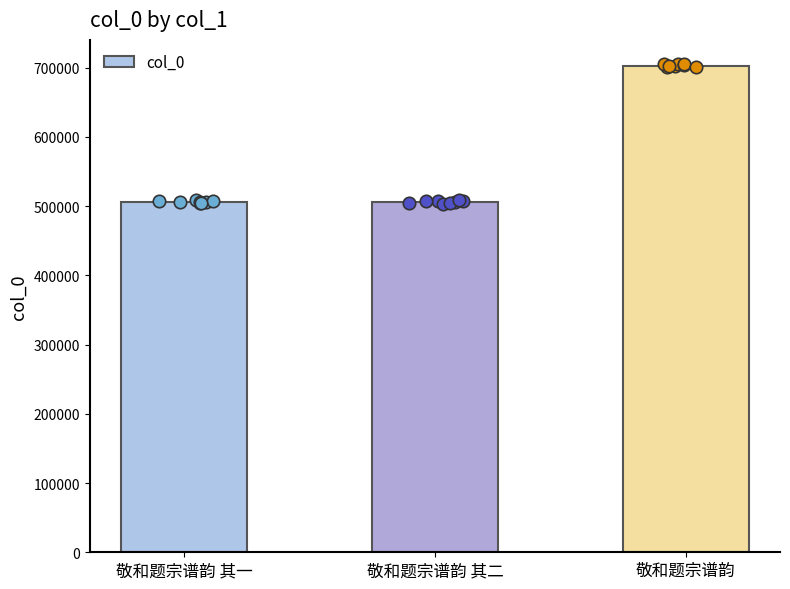

Between 敬和题宗谱韵 and 敬和题宗谱韵 其一, which is larger?

敬和题宗谱韵